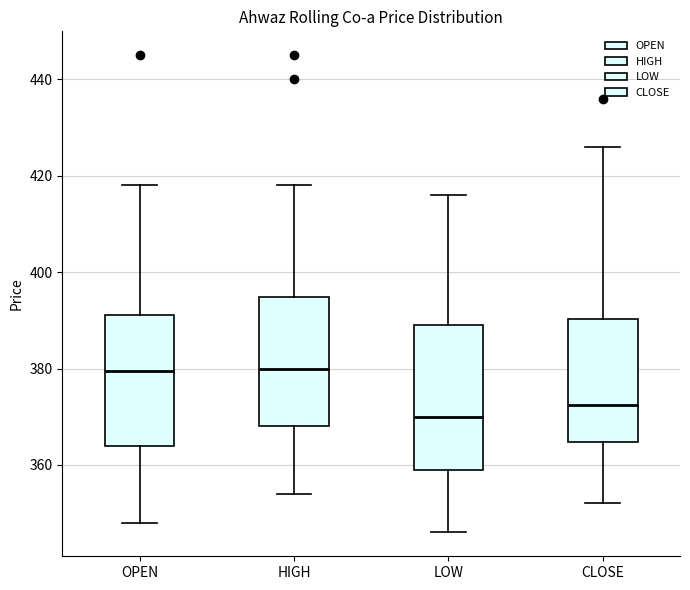

Reading left to right, read every box against the y-axis: the position of its median line, the range the box covers, and the ends of its whiskers. The values are not printed on the chart, so give them approximately, as read against the axis.

OPEN: median 380, box 364 to 392, whiskers 348 to 418
HIGH: median 380, box 368 to 394, whiskers 354 to 418
LOW: median 370, box 360 to 390, whiskers 346 to 416
CLOSE: median 372, box 364 to 390, whiskers 352 to 426